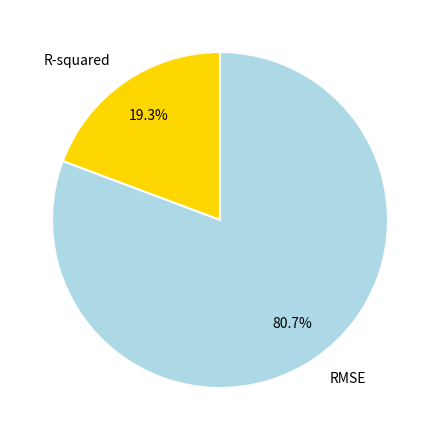

Between R-squared and RMSE, which is larger?

RMSE